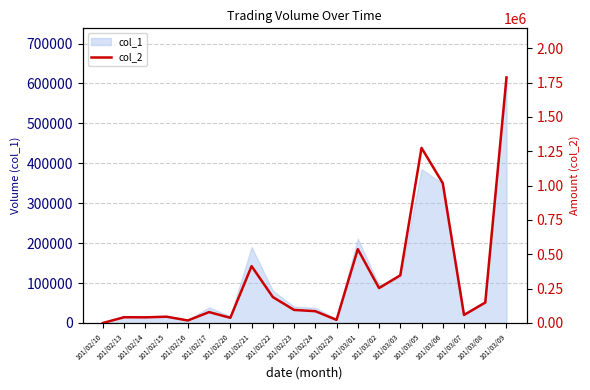

Which category has the highest value in the col_1 series?

101/03/09